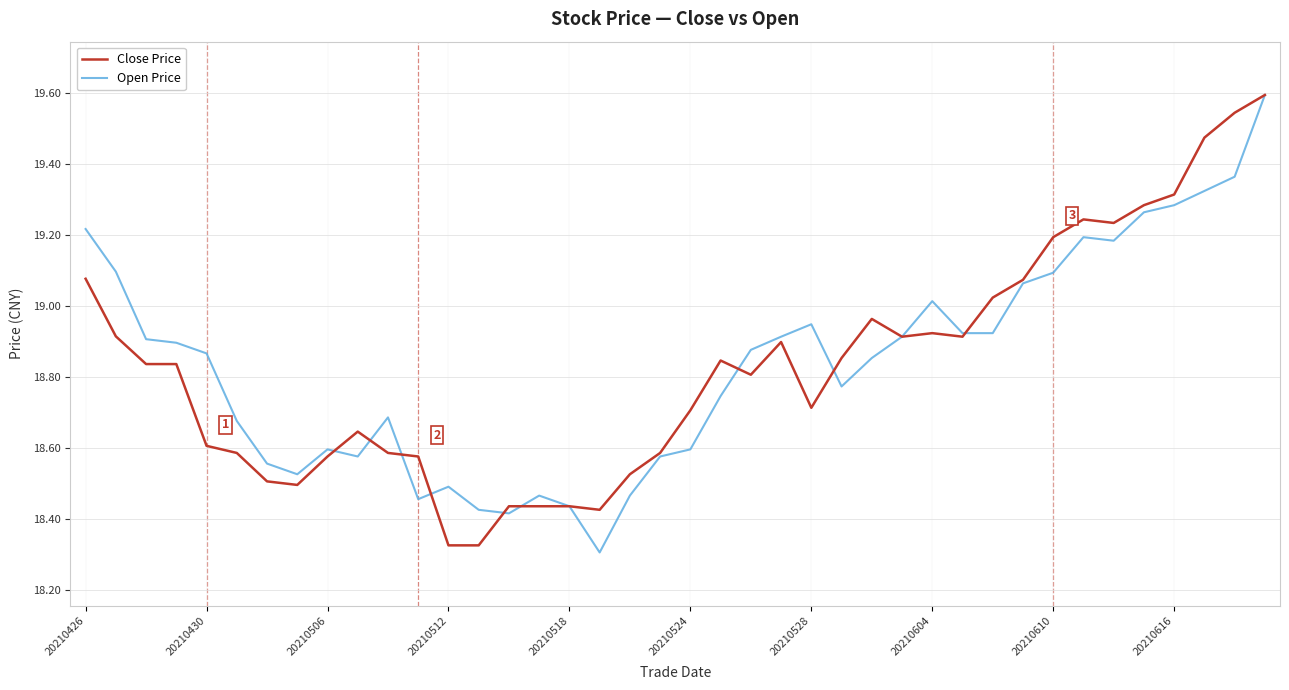

How many lines are shown in the chart?

2